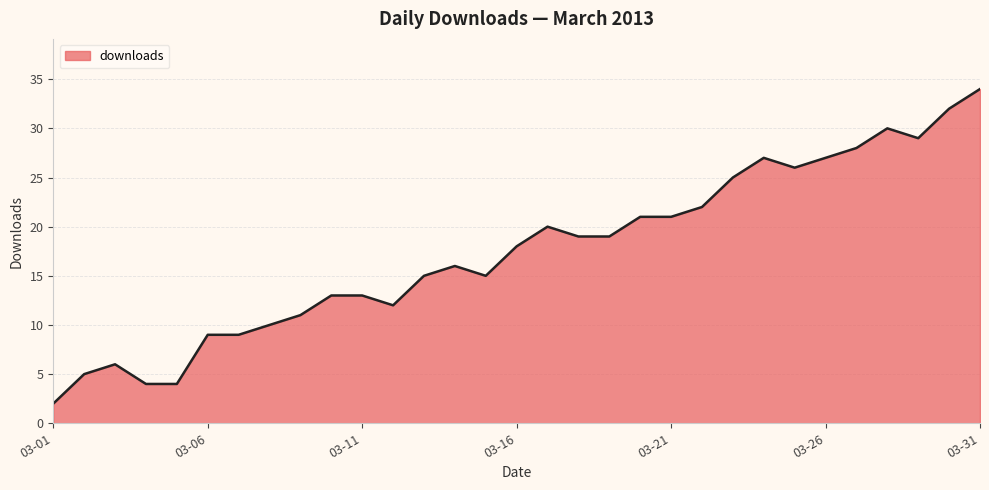

What is the difference between the maximum and minimum values?

32